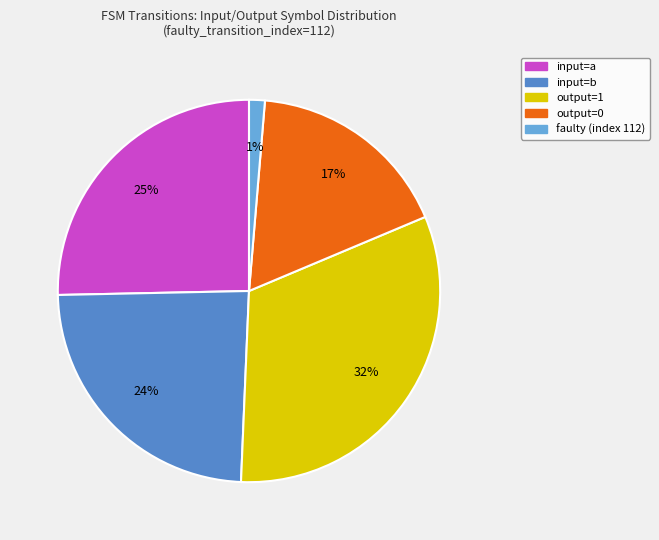

Does any single category account for the majority?

No